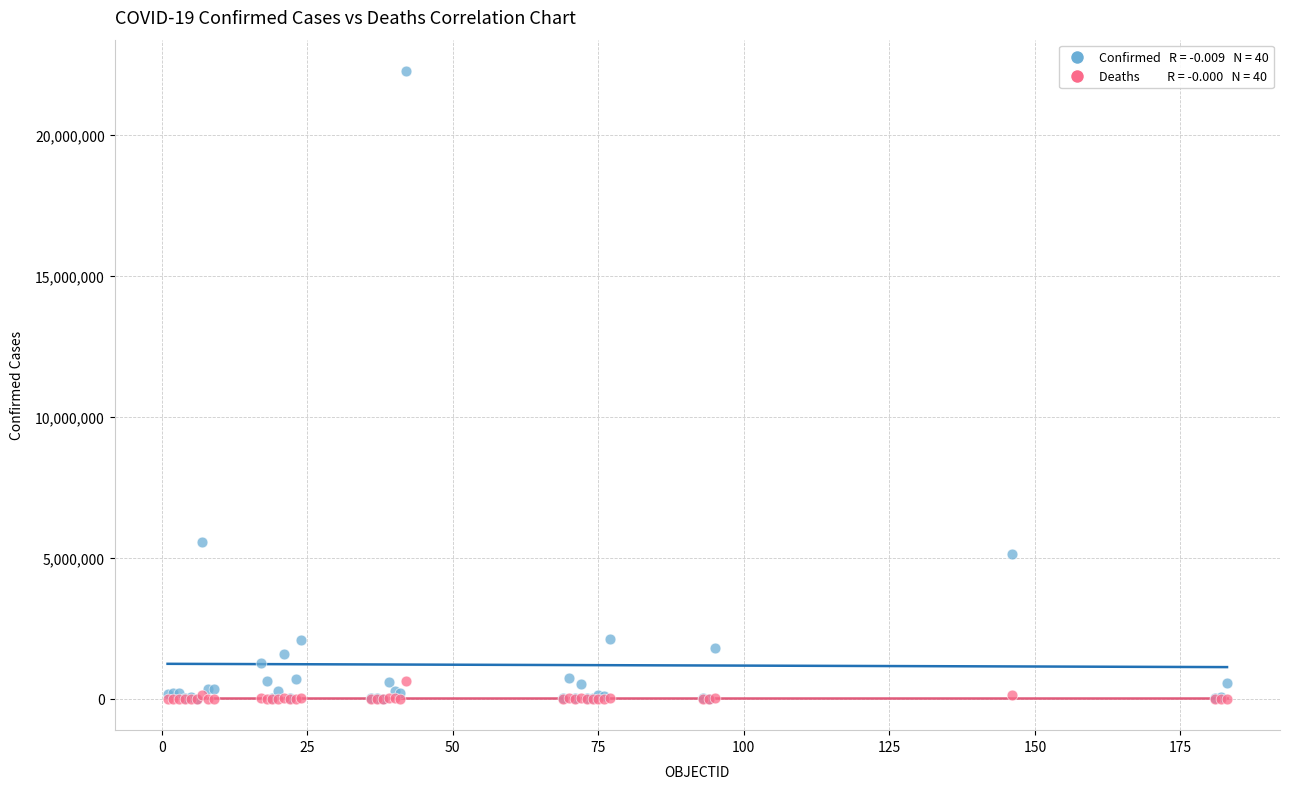

Across all series, what Y value is closest to 11134517?

5556239